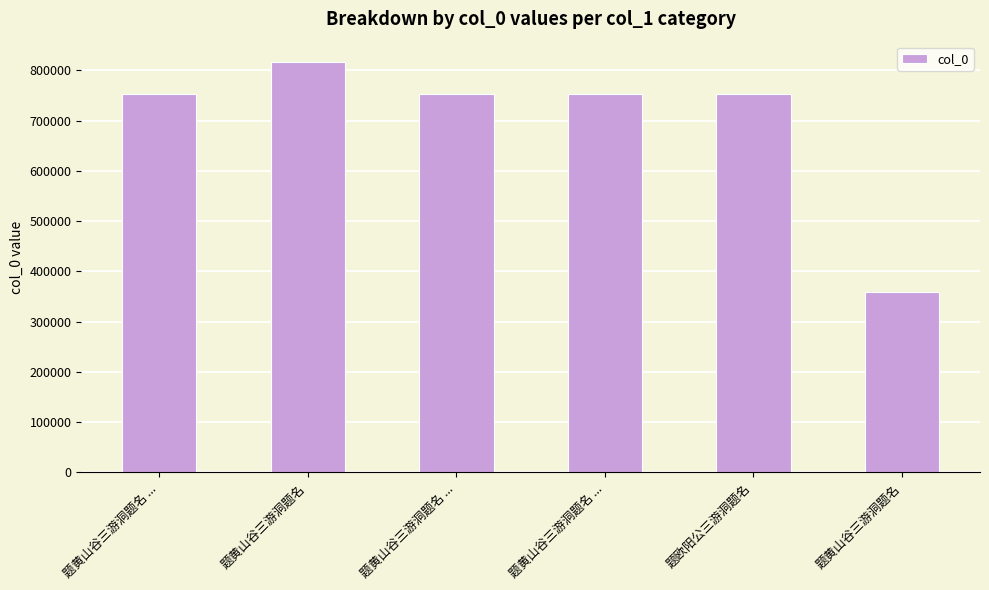

How many bars are there in total?

6